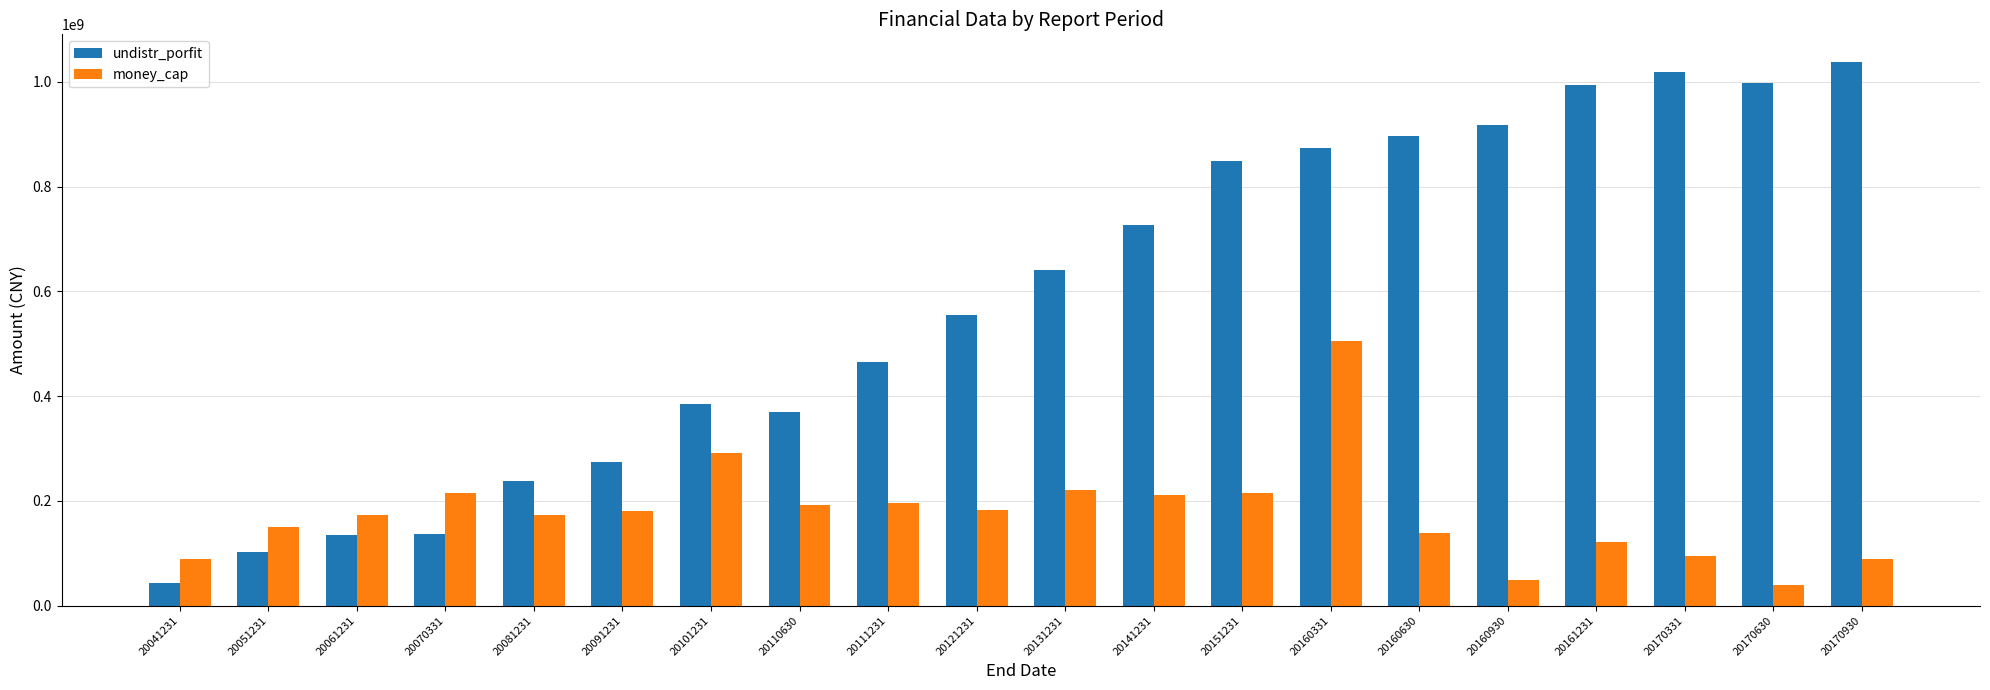

How many bars are there in each group?

2